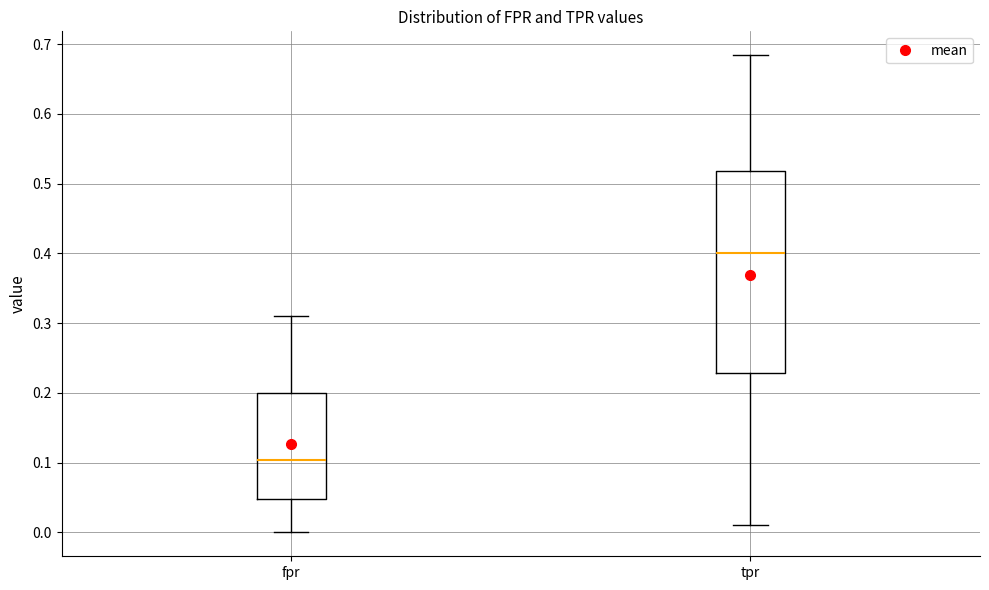

Where is the upper edge of the box for fpr on the y-axis? The values are not printed on the chart, so give them approximately, as read against the axis.

0.20